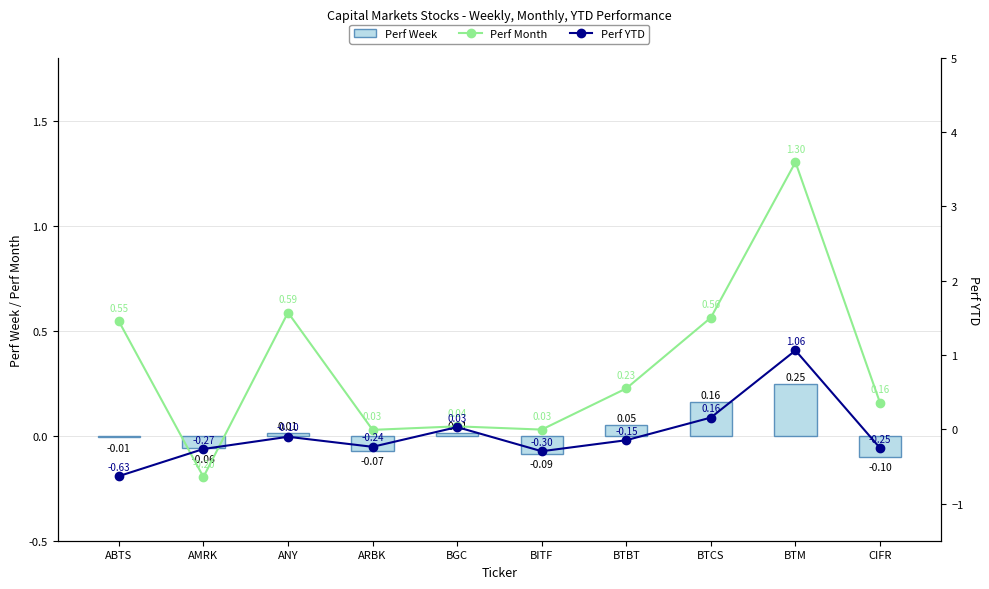

Which series has the largest range (max minus min)?

Perf YTD